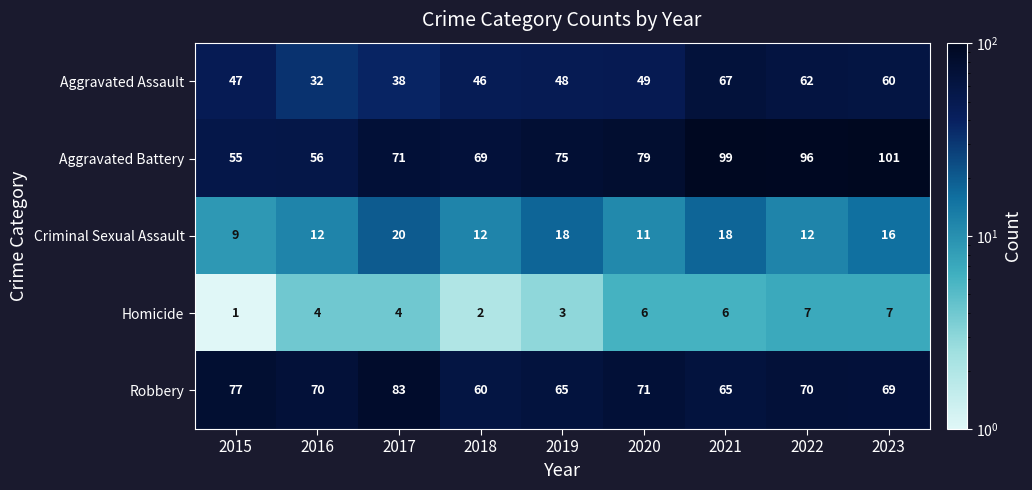

Which category has the lowest value in the Aggravated Battery series?

2015